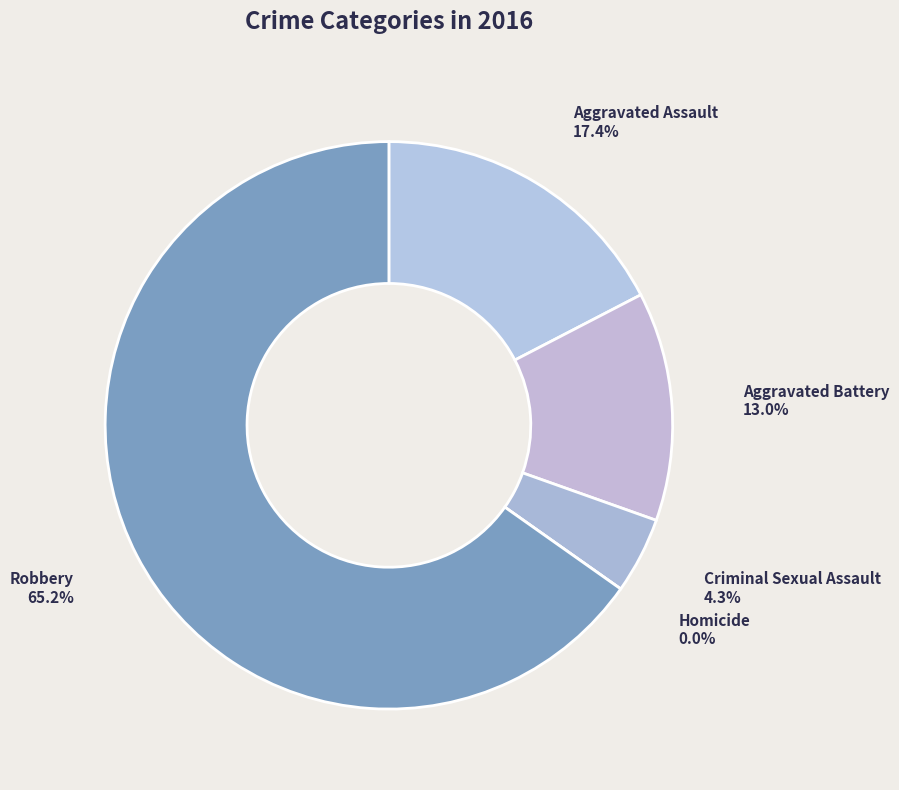

To the nearest percent, what is the combined percentage of Homicide and Robbery?

65%